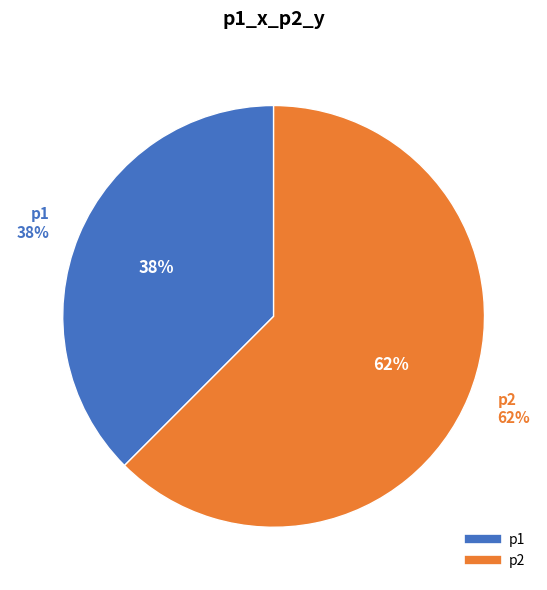

The p1 slice represents 31% of the pie. True or false?

False